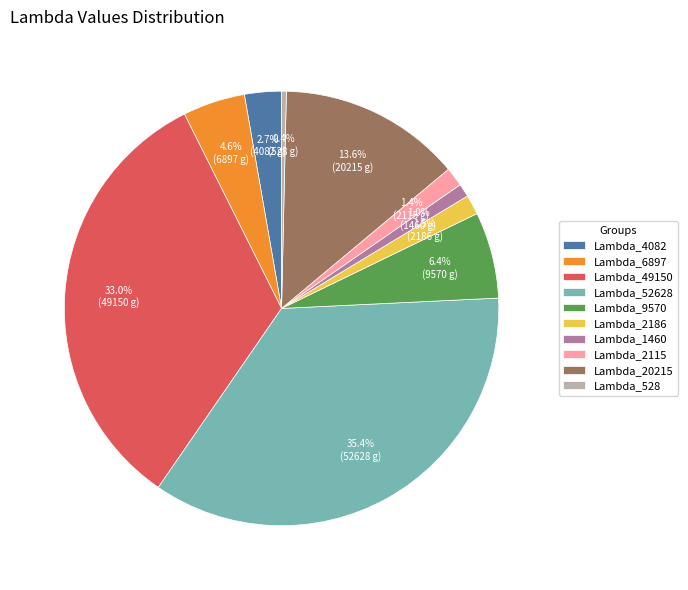

Does any single category account for the majority?

No